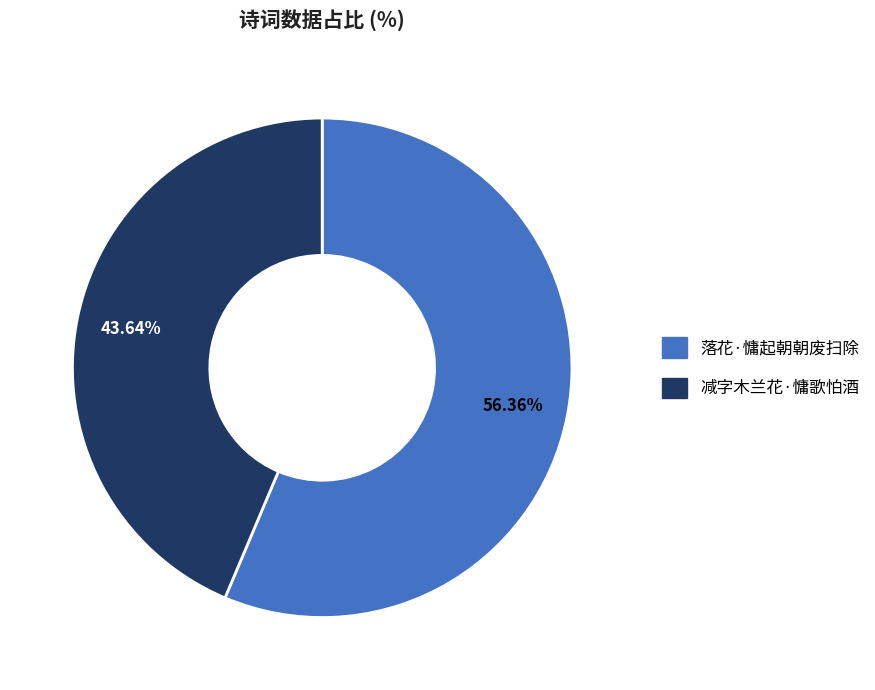

How many segments does this pie chart have?

2